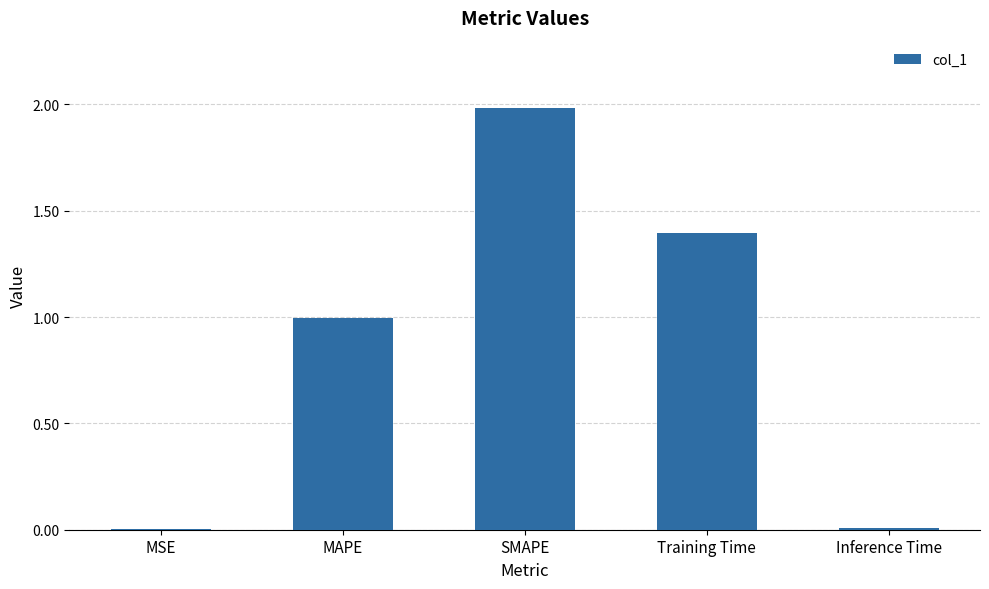

Is it true that the value at Inference Time is 0.0?

True